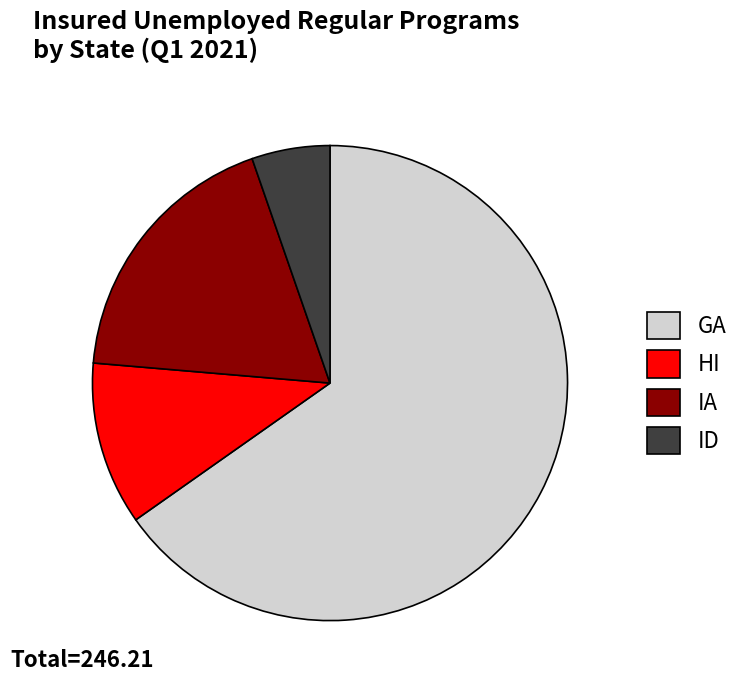

Between IA and GA, which is larger?

GA